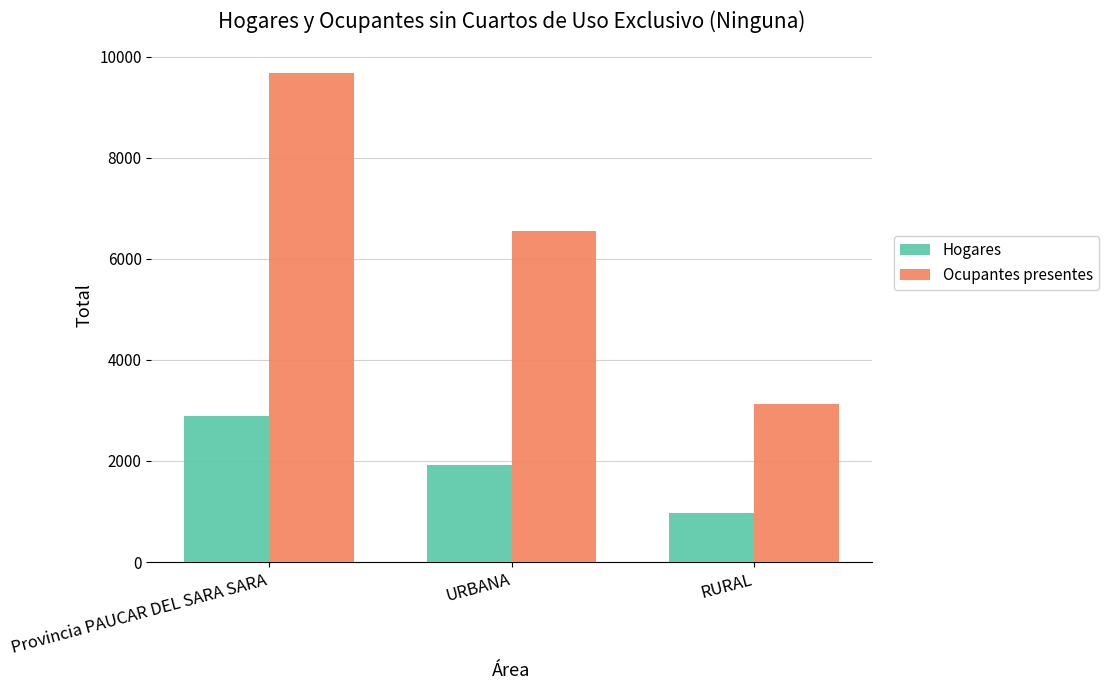

The Hogares series shows 734 at URBANA. True or false?

False